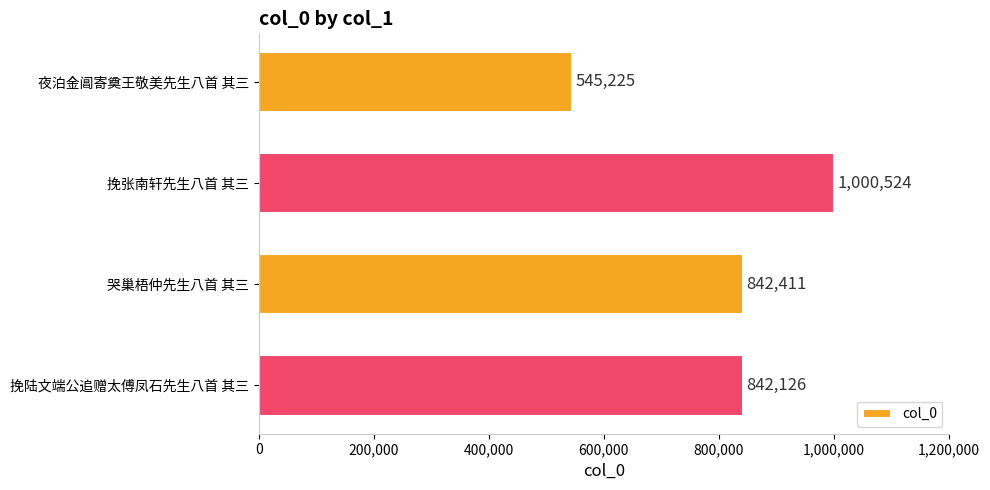

Rank the categories by value from lowest to highest.

夜泊金阊寄奠王敬美先生八首 其三, 挽陆文端公追赠太傅凤石先生八首 其三, 哭巢梧仲先生八首 其三, 挽张南轩先生八首 其三